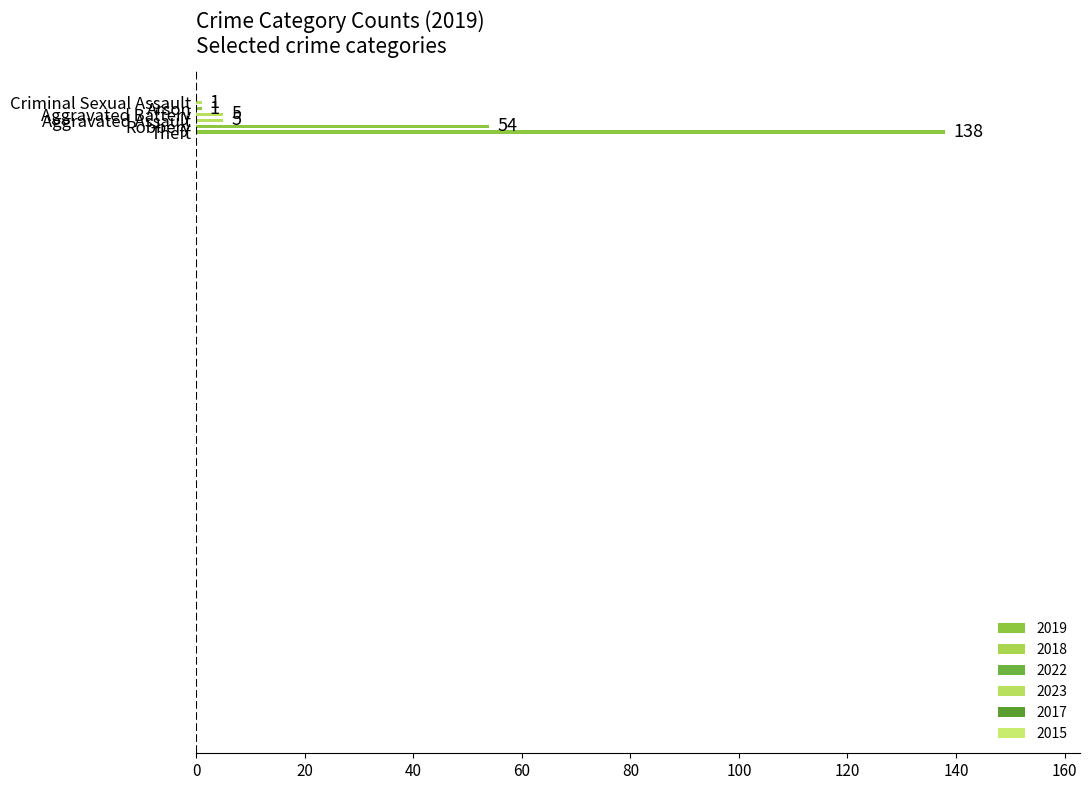

How many data points does each series have?

6